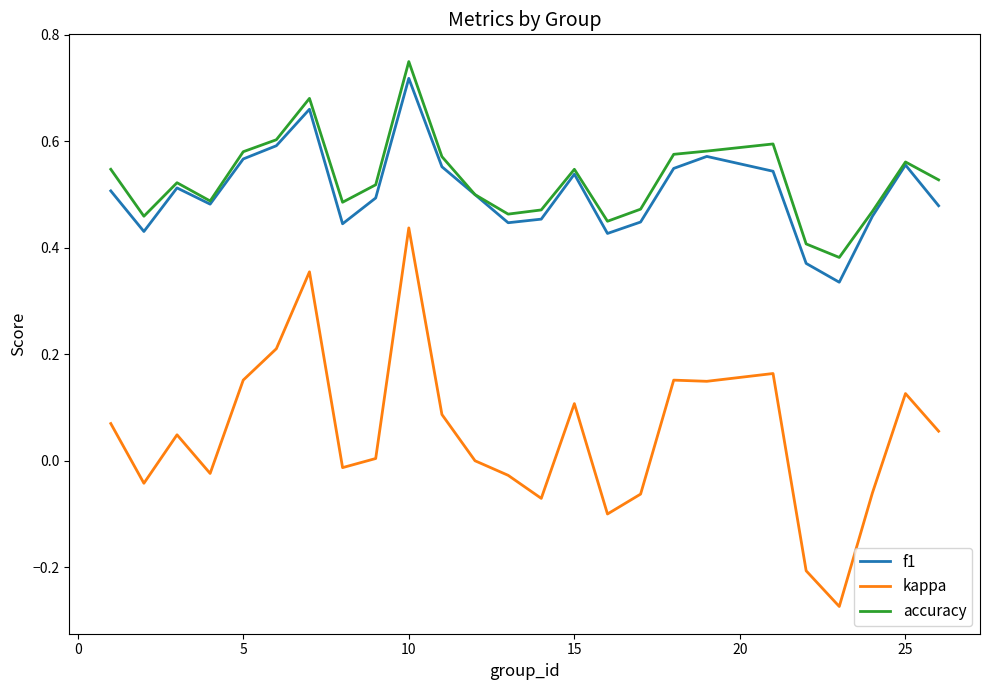

Which series has the widest spread of values?

kappa